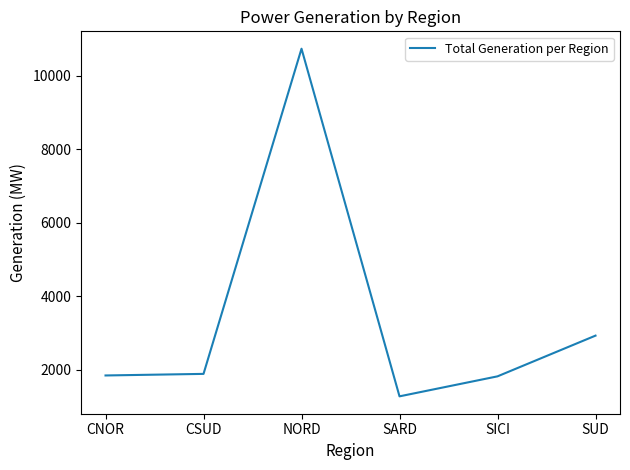

What position from the right is NORD?

4